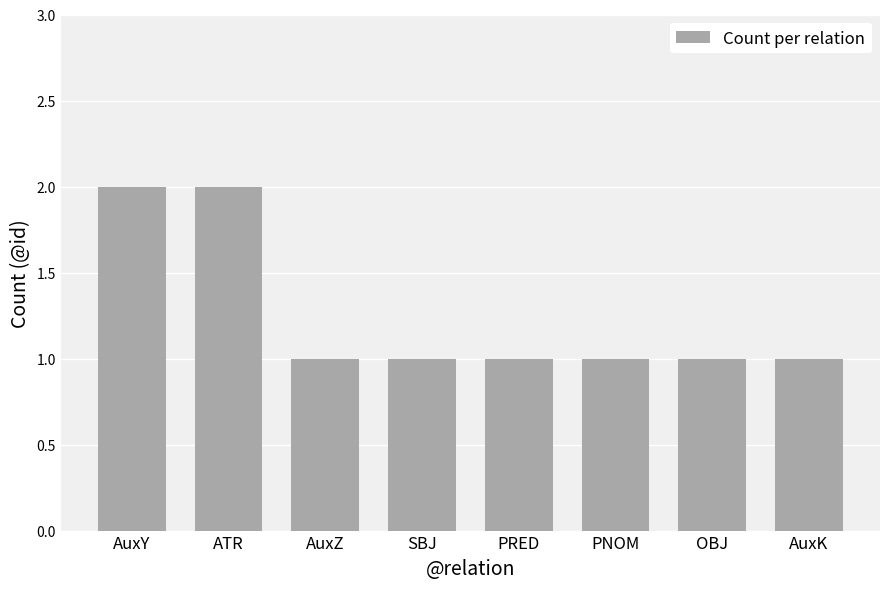

What is the value of the 3rd bar from the left?

1